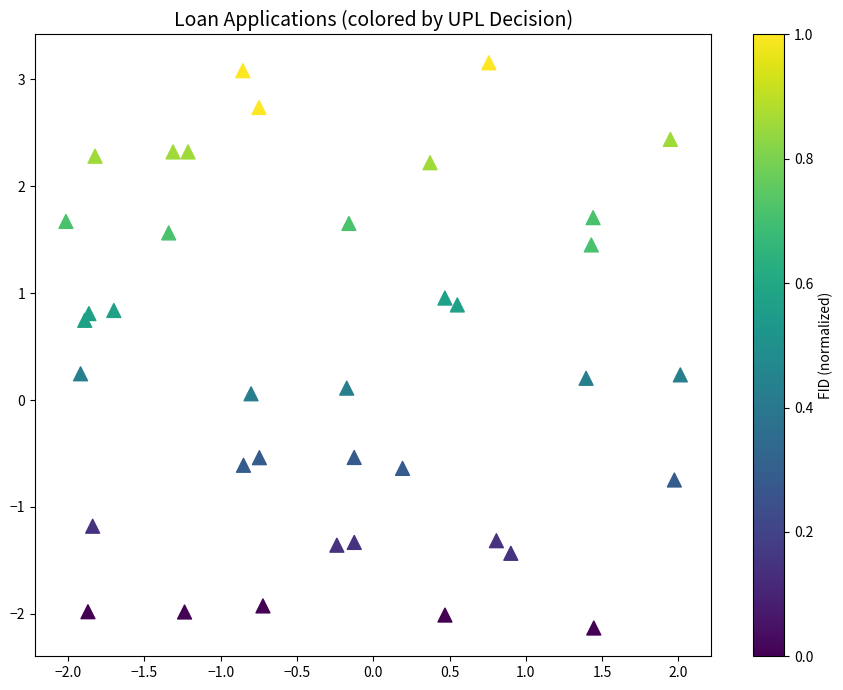

What is the range of X values (max minus min)?

4.0